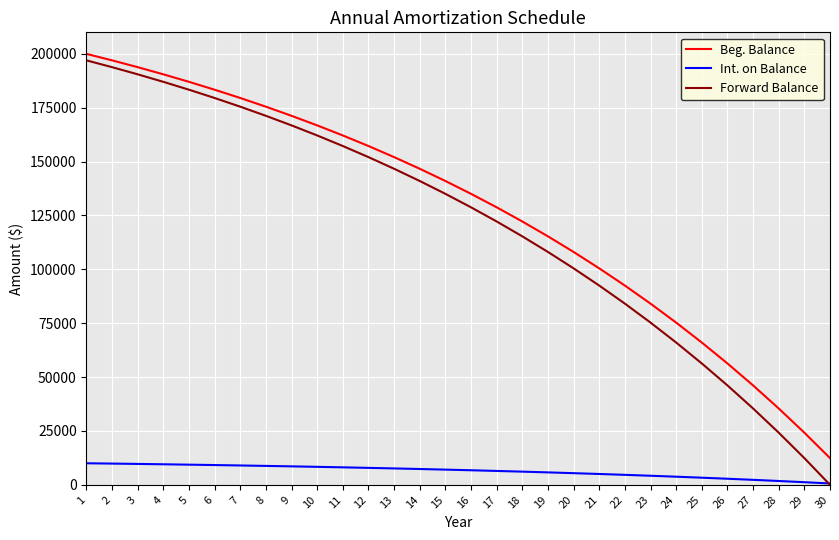

How many categories are shown in the chart?

30